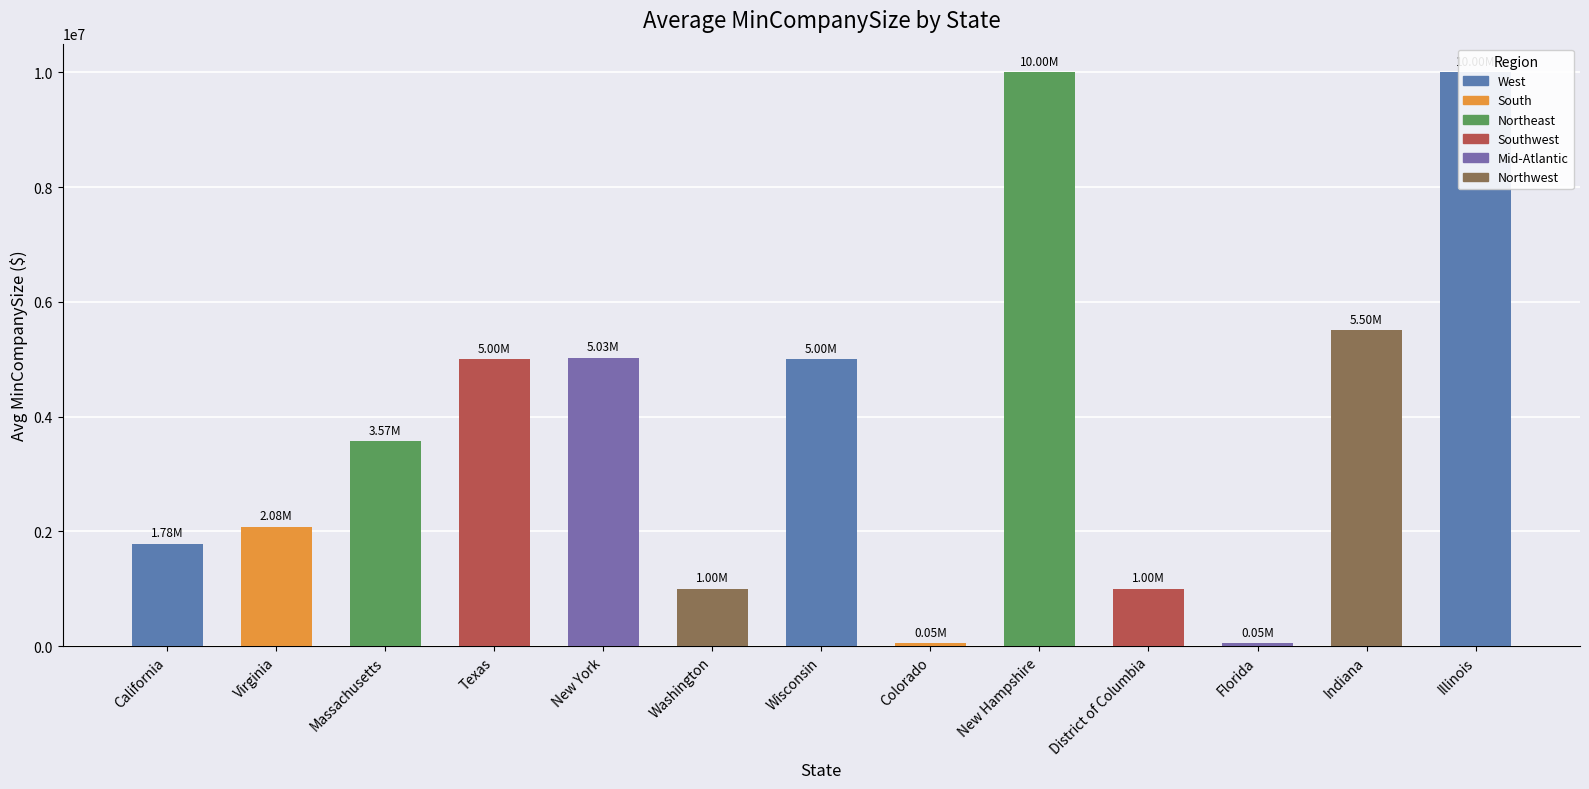

Are the bars horizontal?

No